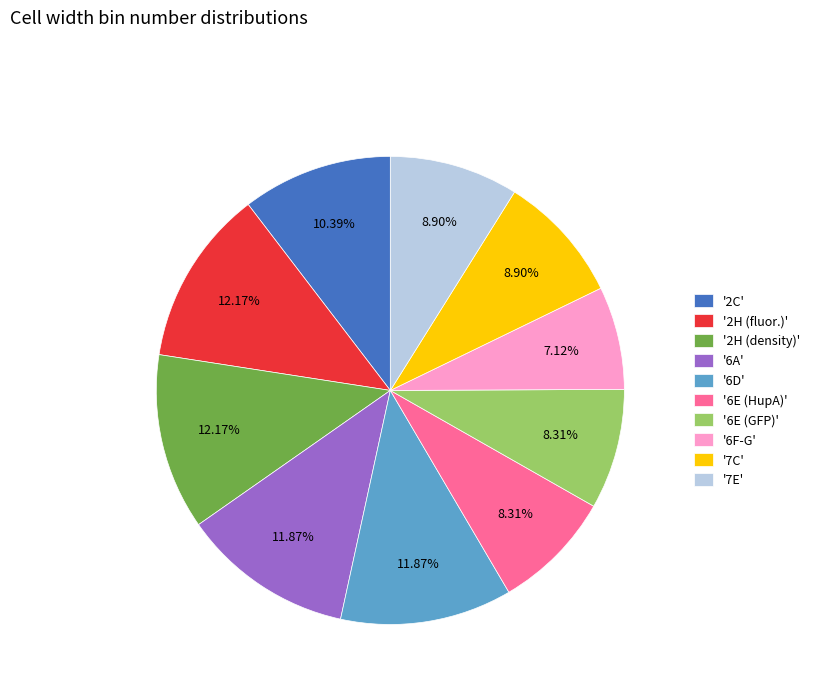

Is there a majority slice in this chart?

No